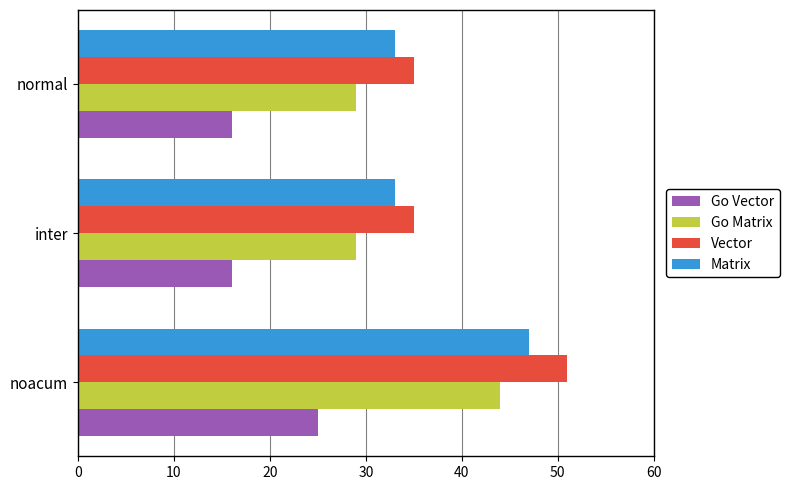

What is the maximum value for Go Matrix?

44